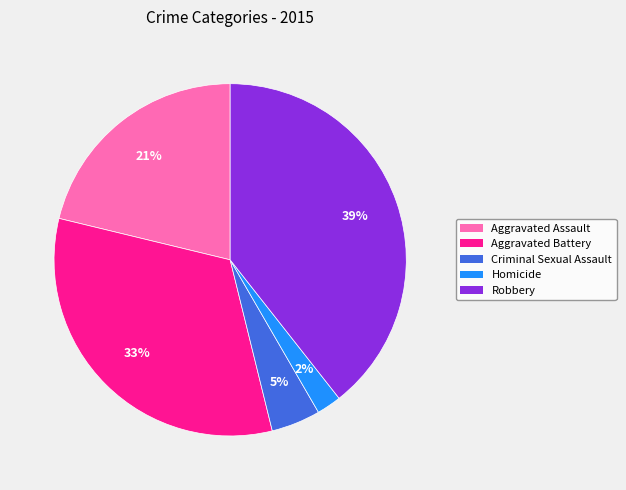

To the nearest percent, what is the combined percentage of Homicide and Aggravated Battery?

35%